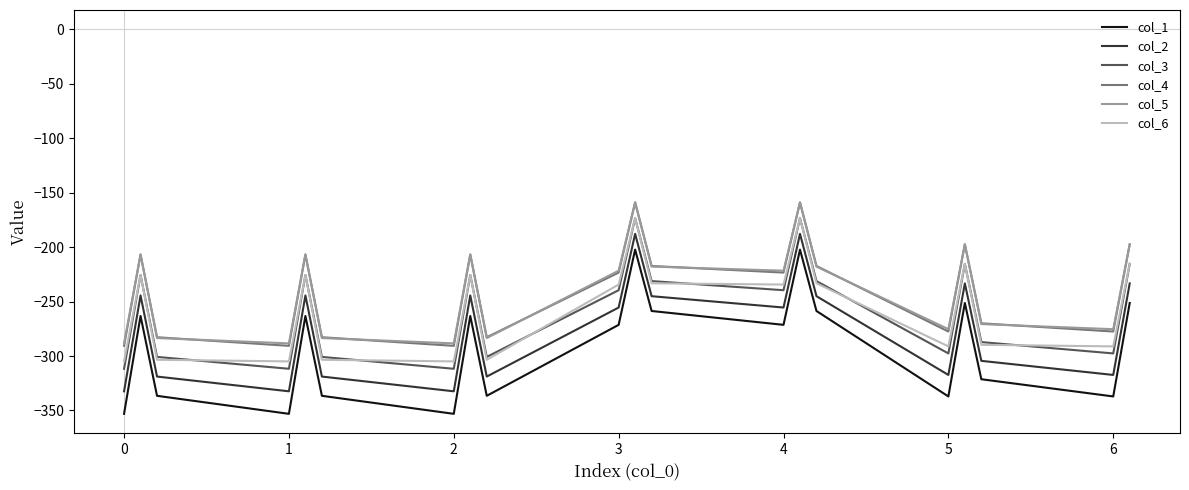

How many interior local peaks does the col_2 series have?

6